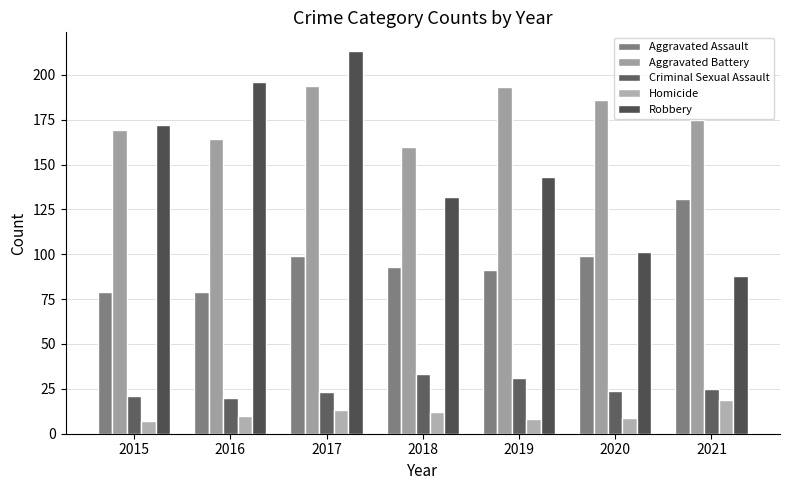

Reading left to right, list all the values displayed in this chart.

Aggravated Assault: 79	79	99	93	91	99	131
Aggravated Battery: 169	164	194	160	193	186	175
Criminal Sexual Assault: 21	20	23	33	31	24	25
Homicide: 7	10	13	12	8	9	19
Robbery: 172	196	213	132	143	101	88